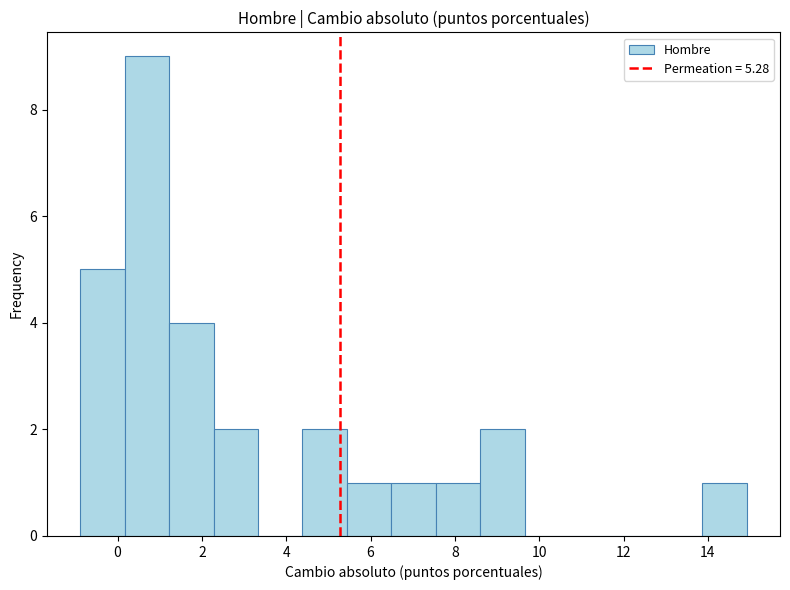

Which range on the x-axis has the tallest bar?

0.2 to 1.2